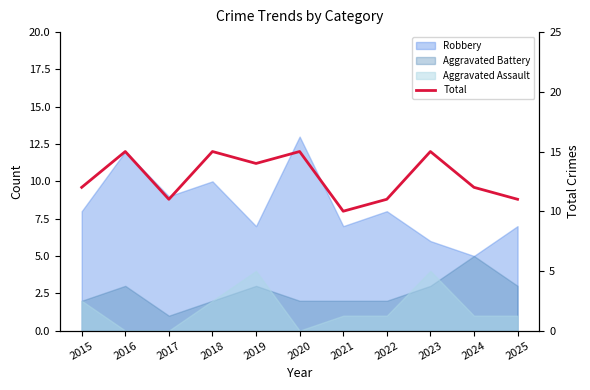

True or false: the data shows 3 at 2017.

False